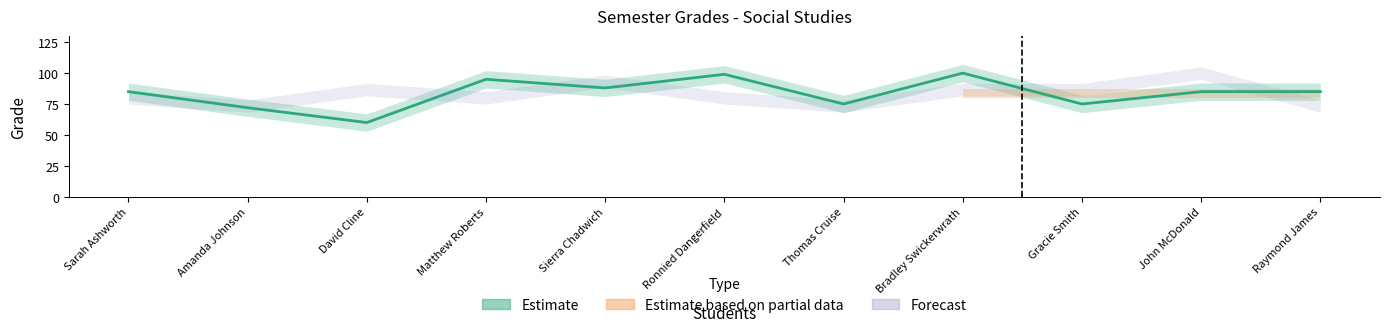

How many interior local valleys (lower than both neighbors) does the data have?

4